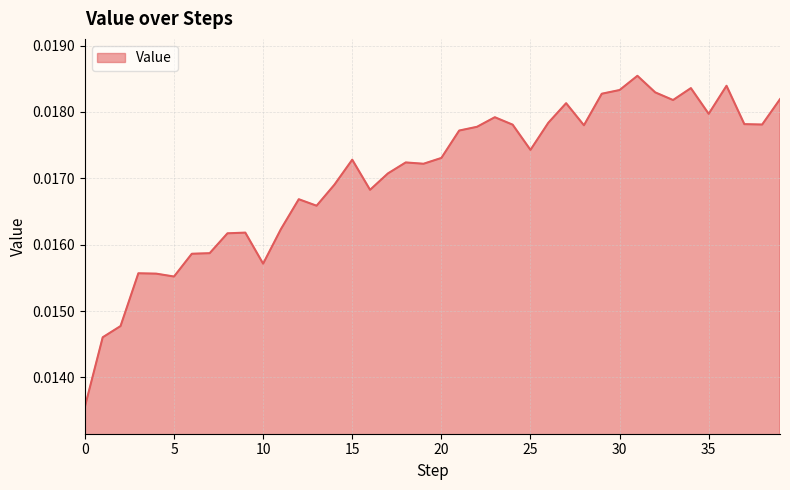

At which category does the chart reach its peak across all series?

31